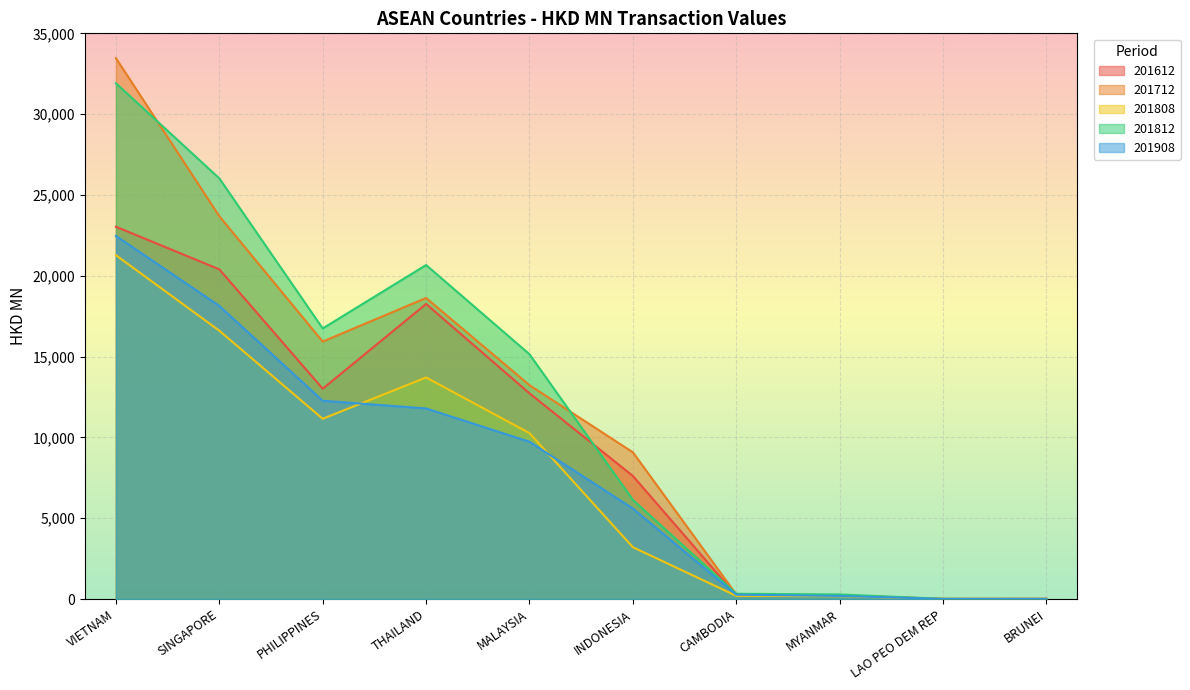

What is the greatest value displayed?

33464.9